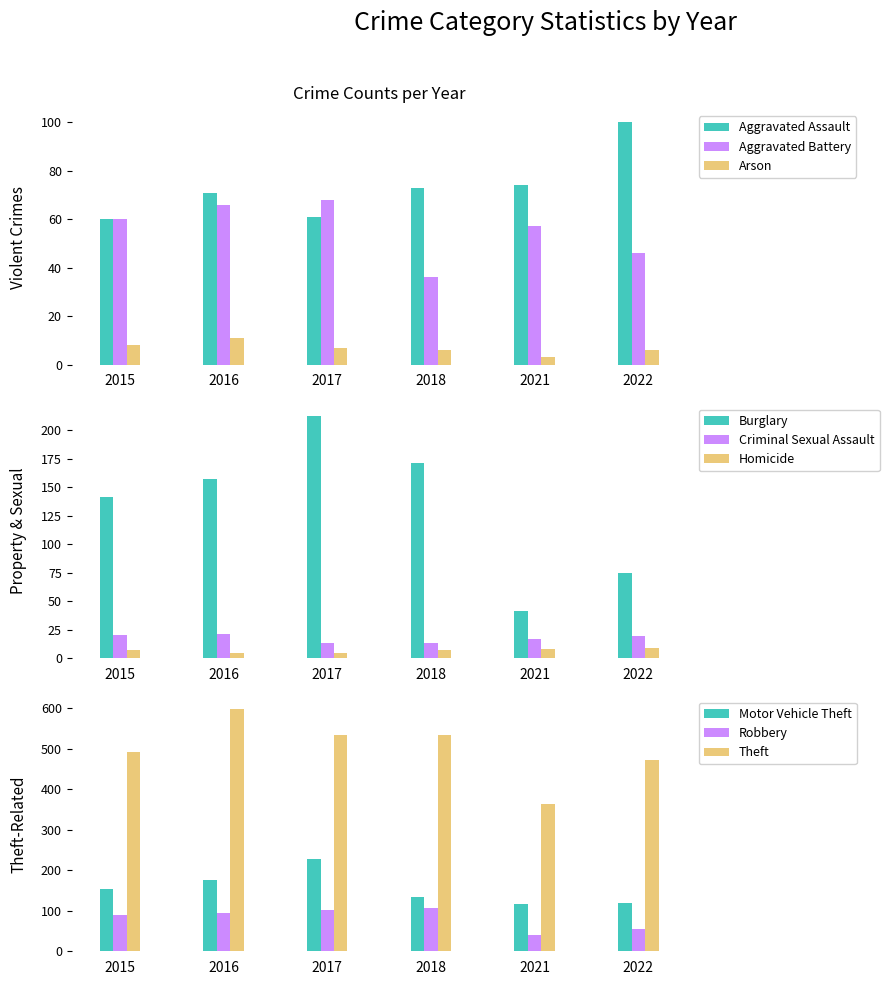

At how many categories does at least one series exceed 40?

6